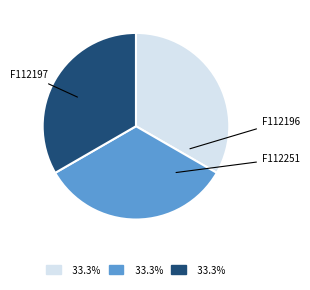

Which has a higher value, F112196 or F112197?

F112196